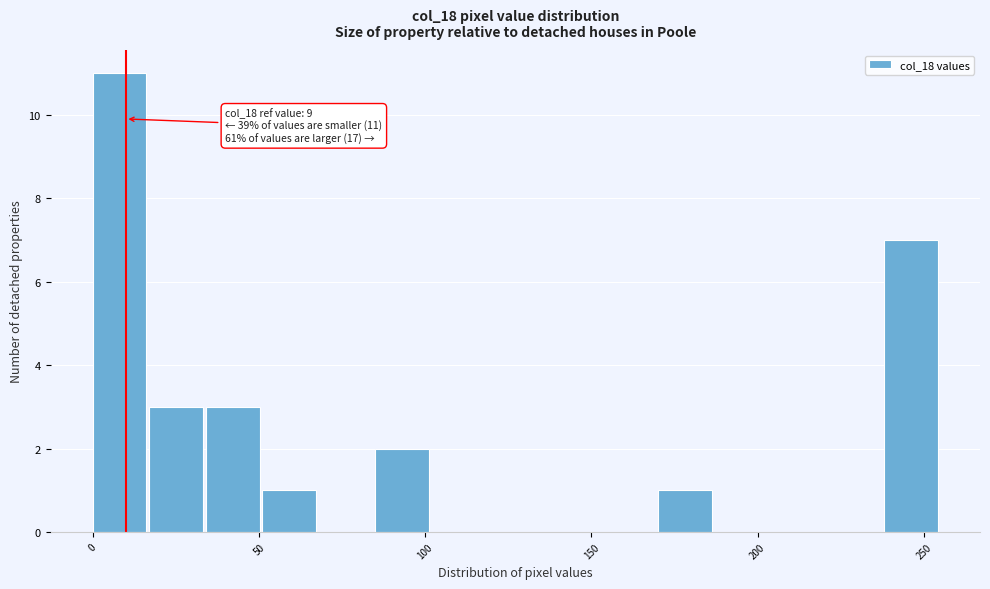

Around what value on the x-axis is the tallest bar? Give the approximate position of its centre, as read against the axis.

10